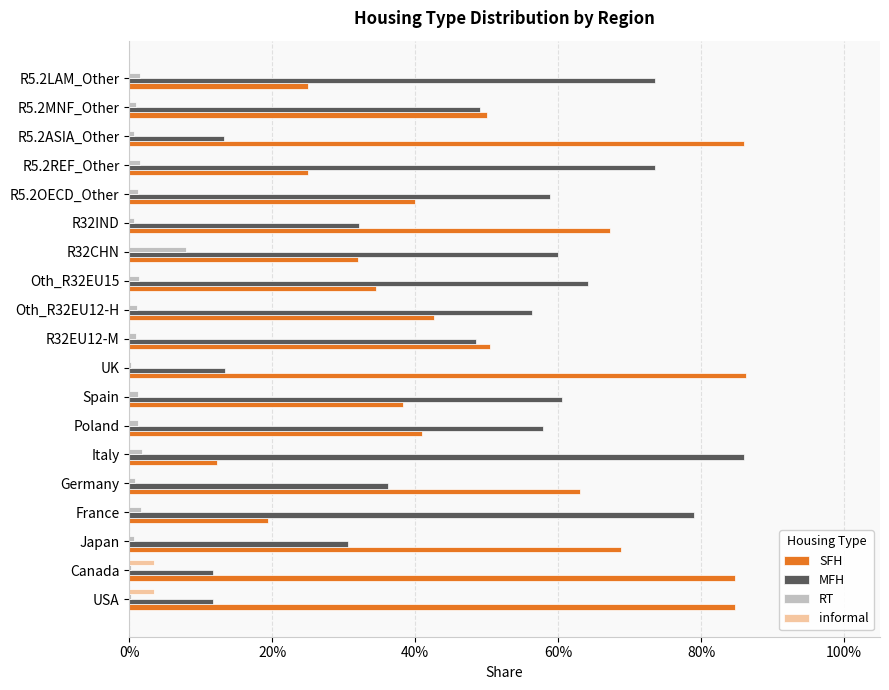

What are all the series names shown in the legend?

SFH, MFH, RT, informal